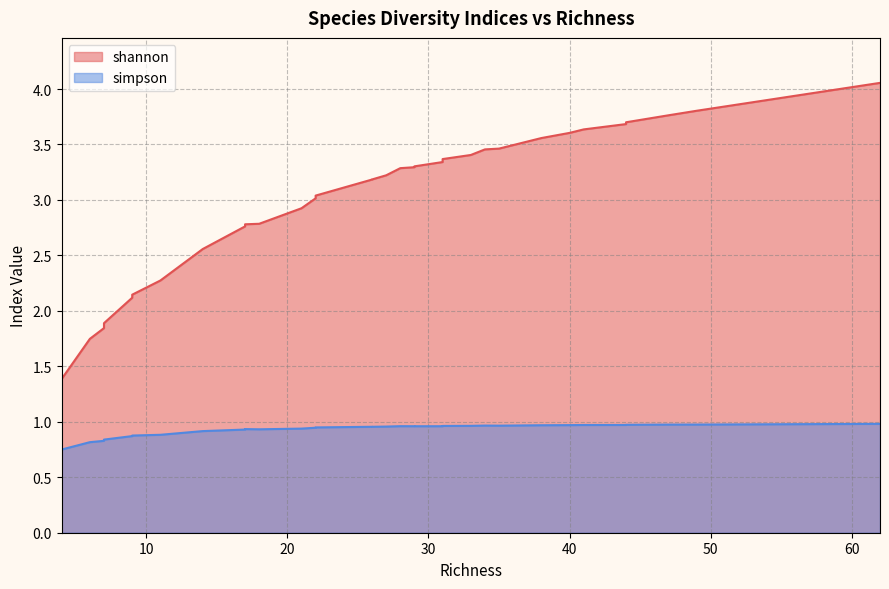

What is the difference between the shannon values at 26 and 17?

0.4